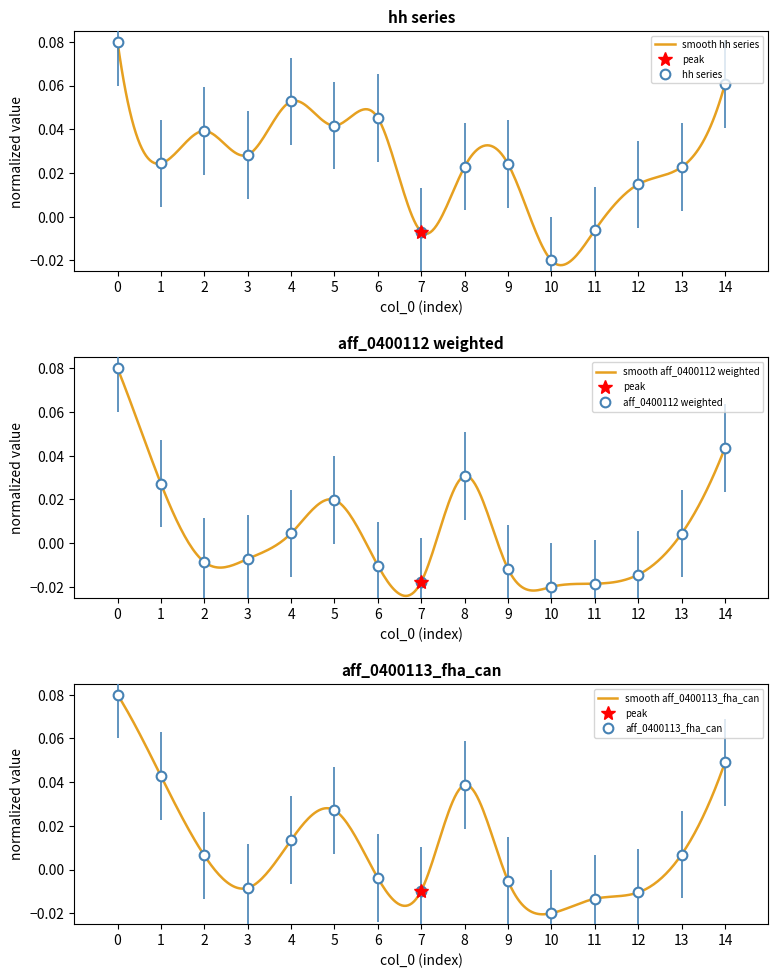

At how many categories does at least one series exceed 0?

12